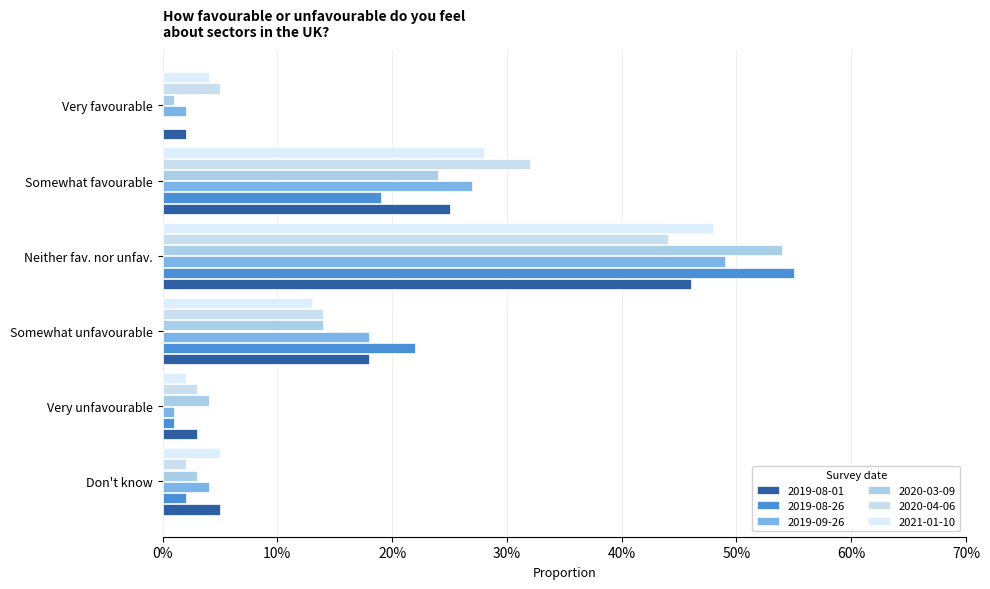

What is the sum of the 2019-08-26 values at Somewhat unfavourable and Very favourable?

0.2